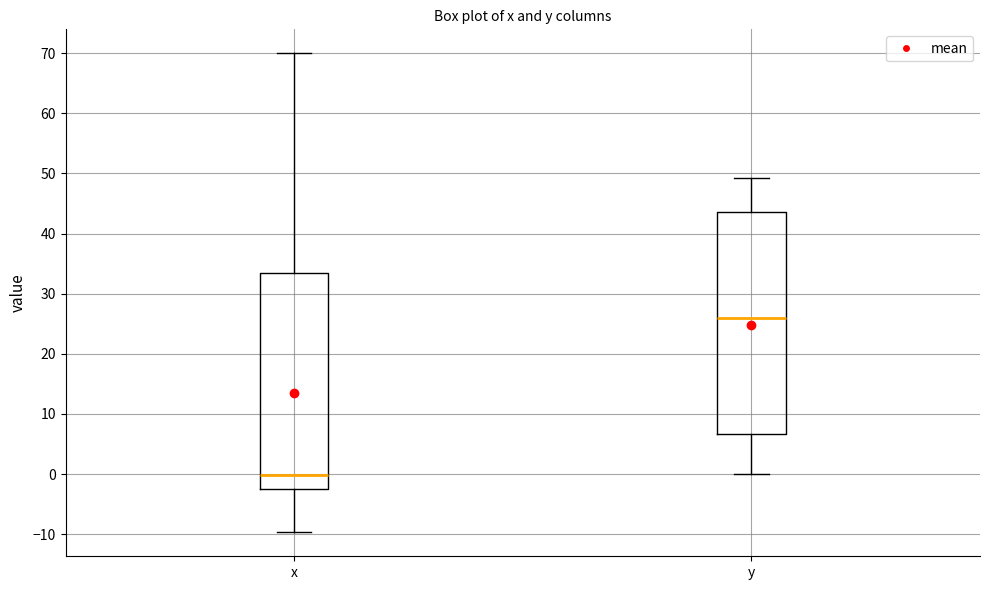

Where does the median line of the box for y sit on the y-axis? The values are not printed on the chart, so give them approximately, as read against the axis.

26